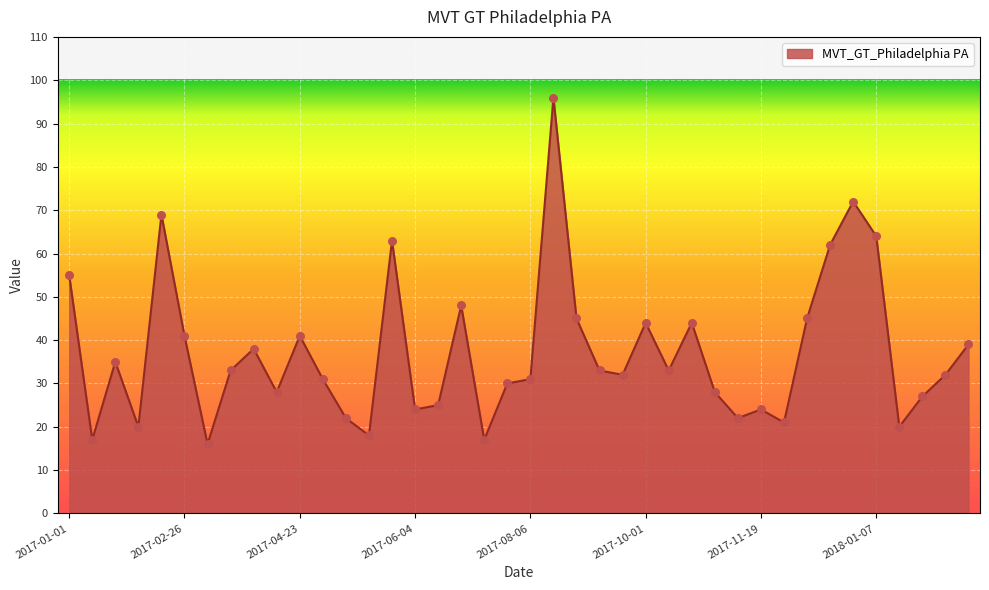

What is the minimum value shown in the chart?

16